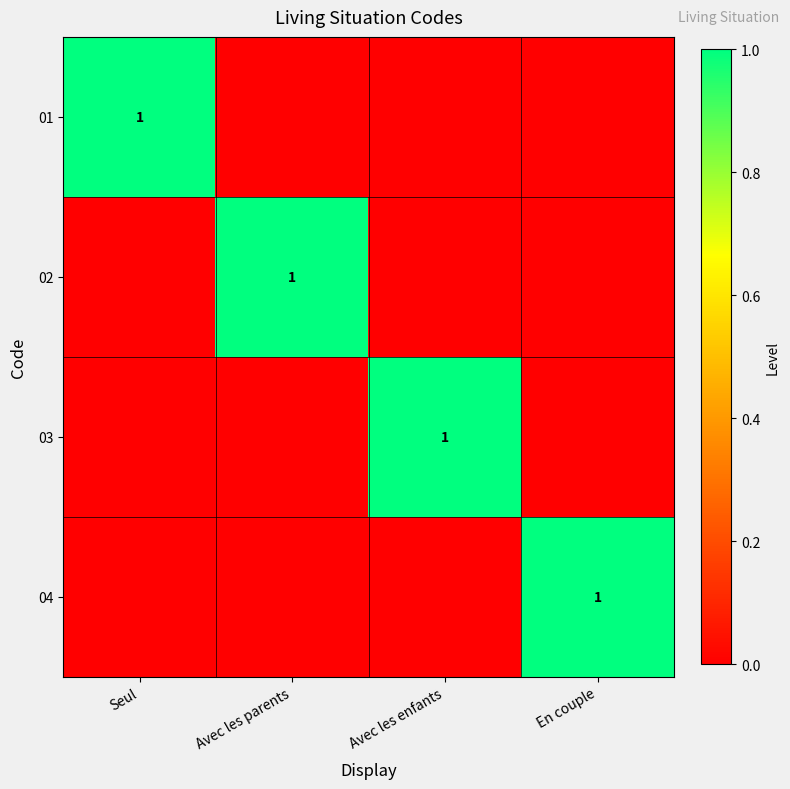

The 04 series shows 1 at En couple. True or false?

True